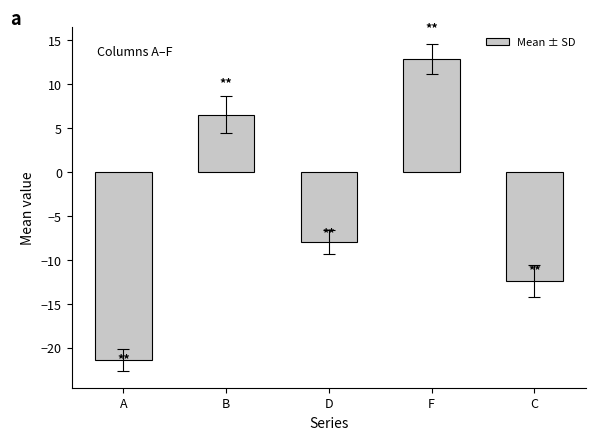

Which has a higher value, C or A?

C